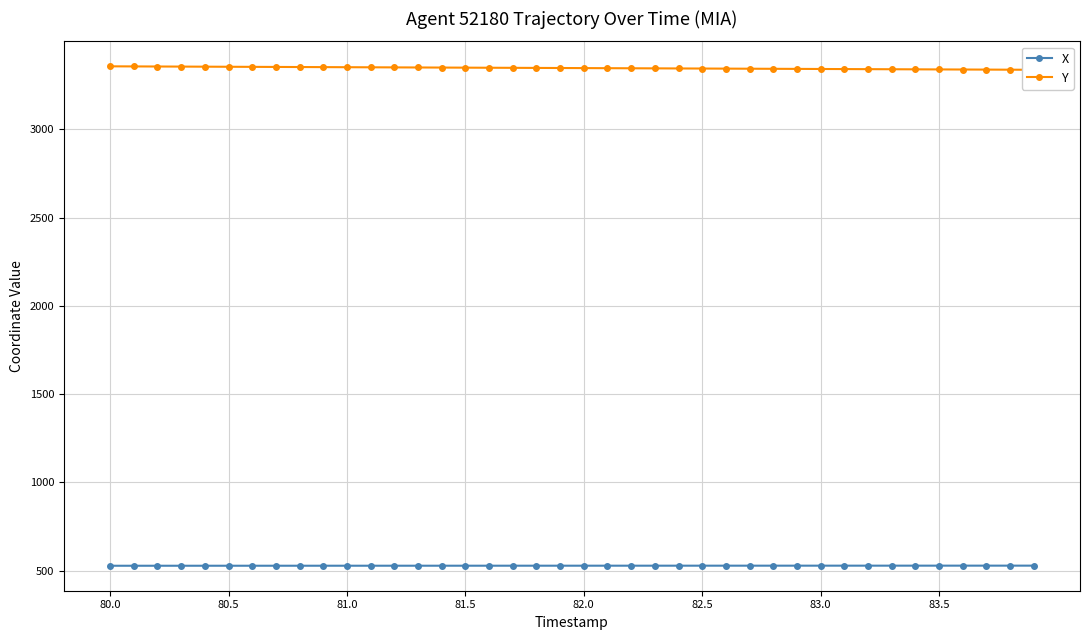

True or false: Y and X cross at least once.

False